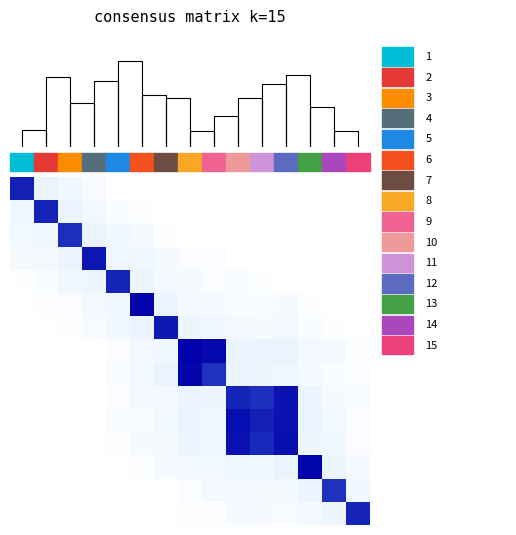

What is the total value across all series at 8?

2.6